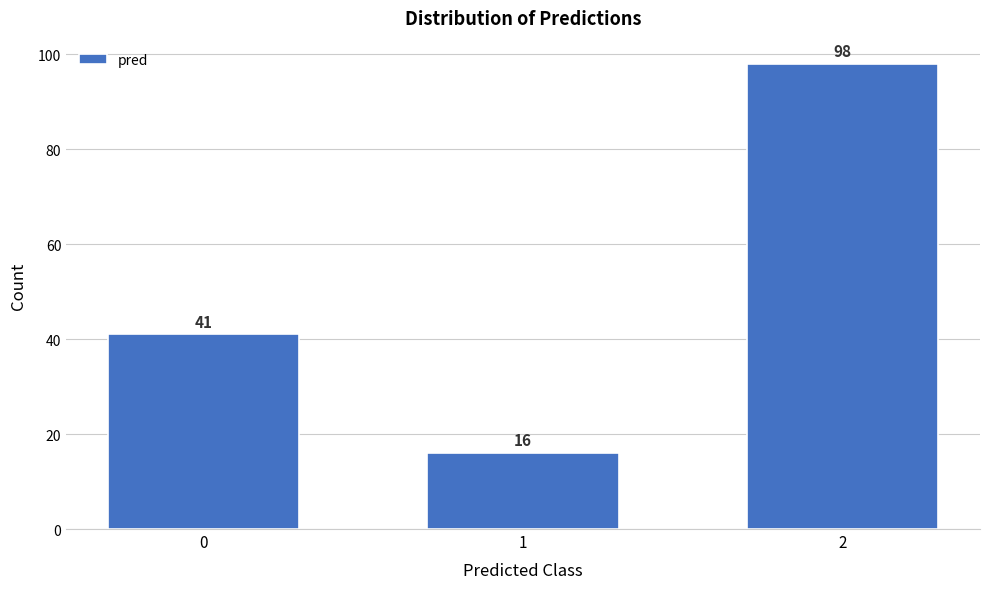

Reading left to right, transcribe all the data shown in this chart.

0=41	1=16	2=98